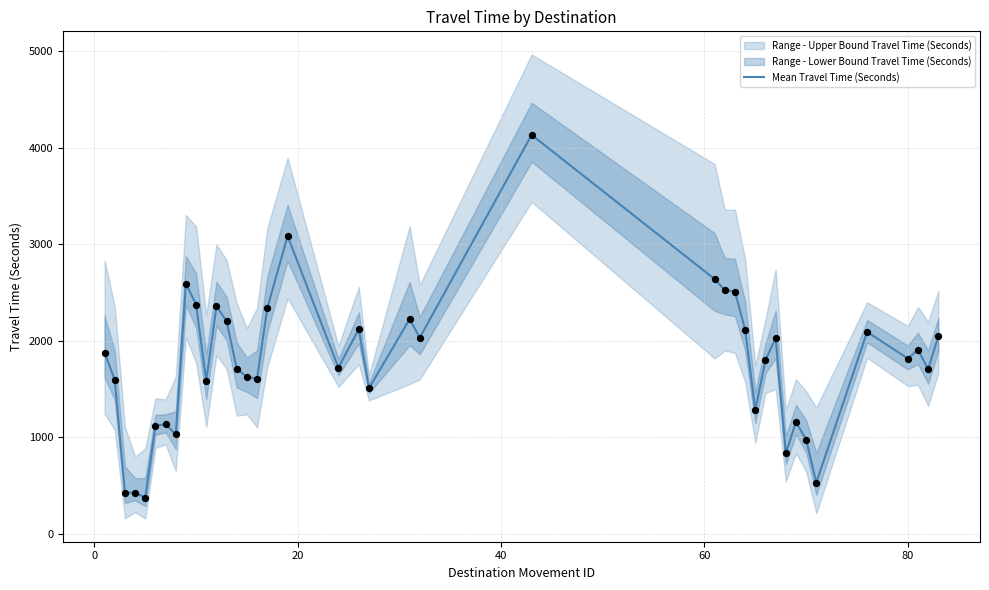

What is the minimum value for Mean Travel Time (Seconds)?

377